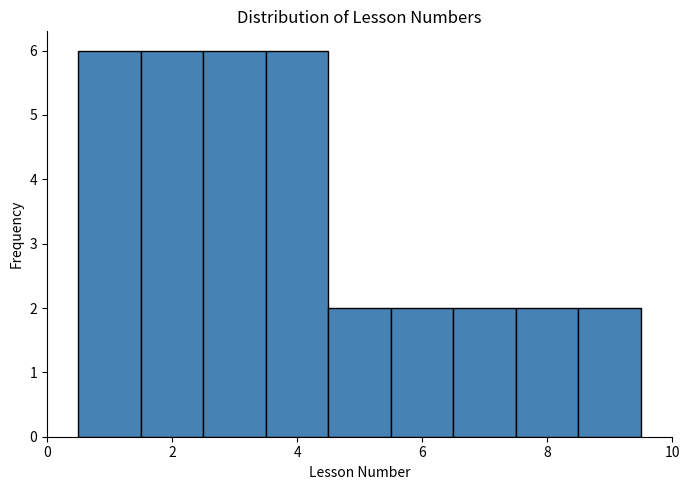

Reading left to right, list every bar in this chart as the range it spans on the x-axis followed by its height. Neither the bar edges nor the heights are printed on the chart, so give them approximately, as read against the axes.

0.5 to 1.5: 6
1.5 to 2.5: 6
2.5 to 3.5: 6
3.5 to 4.5: 6
4.5 to 5.5: 2
5.5 to 6.5: 2
6.5 to 7.5: 2
7.5 to 8.5: 2
8.5 to 9.5: 2